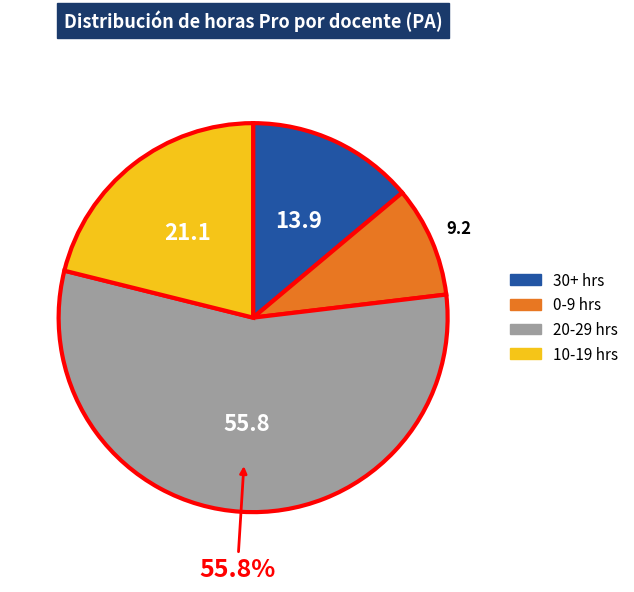

What is the largest slice in the pie chart?

20-29 hrs